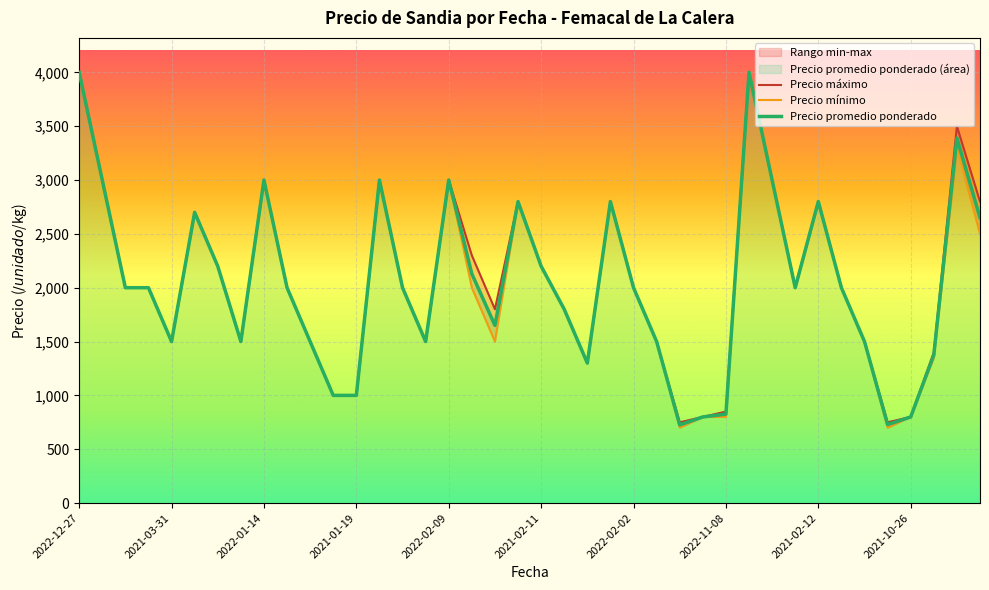

Read the Precio maximo value at 2021-02-12, to the nearest 10.

2800